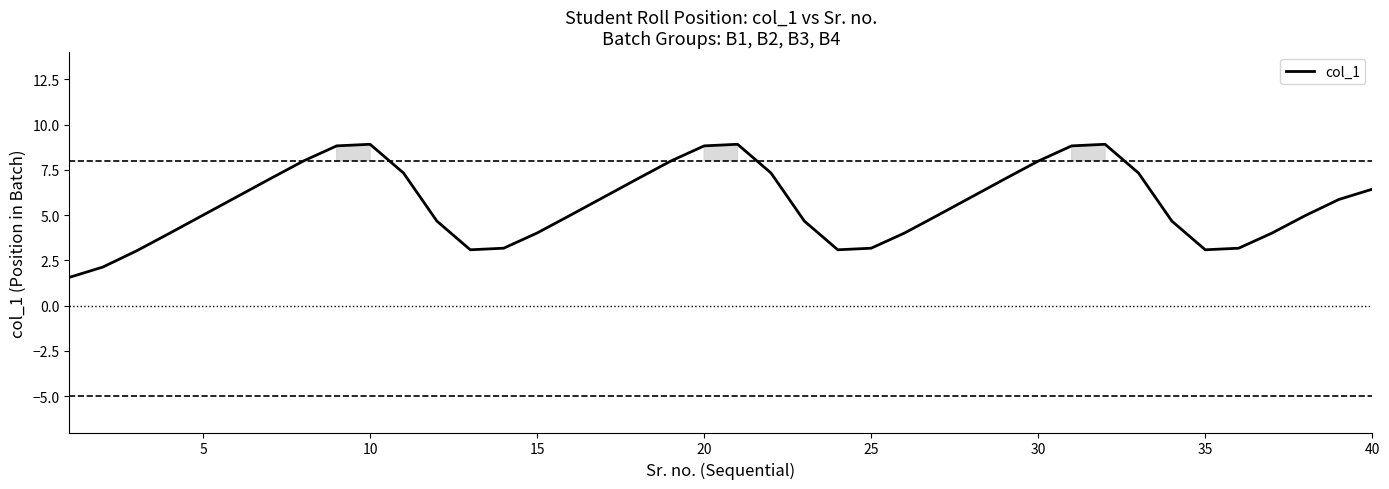

What is the greatest value displayed?

8.9